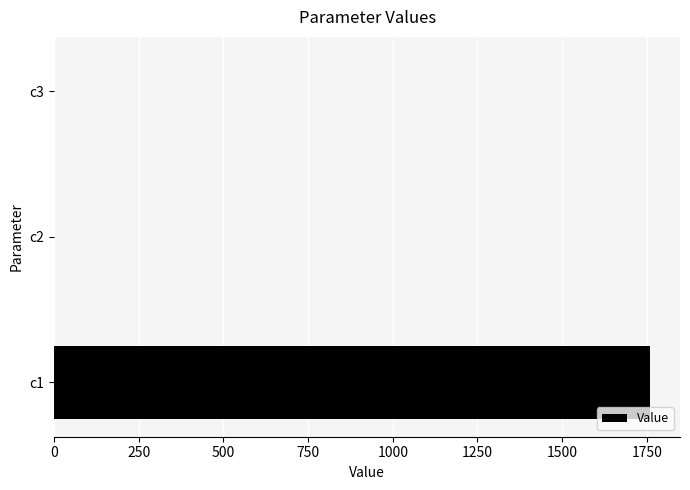

What is the sum of all values?

1760.5